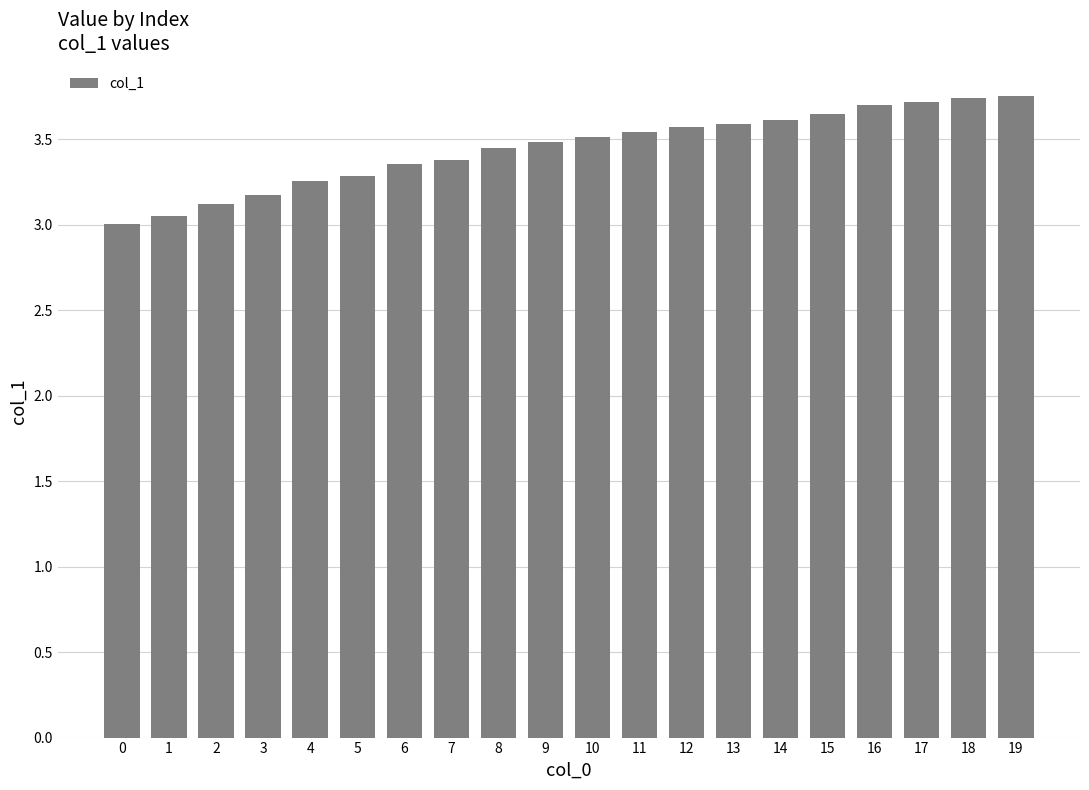

What is the value of the 1st bar from the left?

3.0